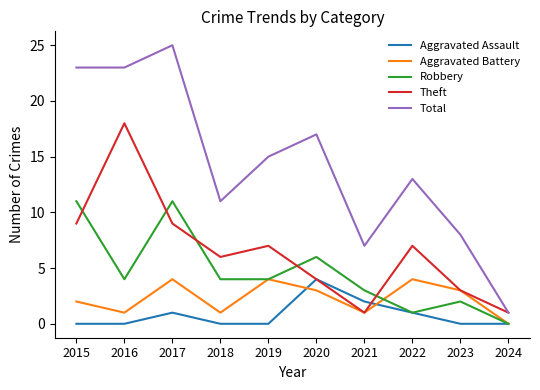

After their last crossing, which series has the higher values: Aggravated Assault or Theft?

Theft